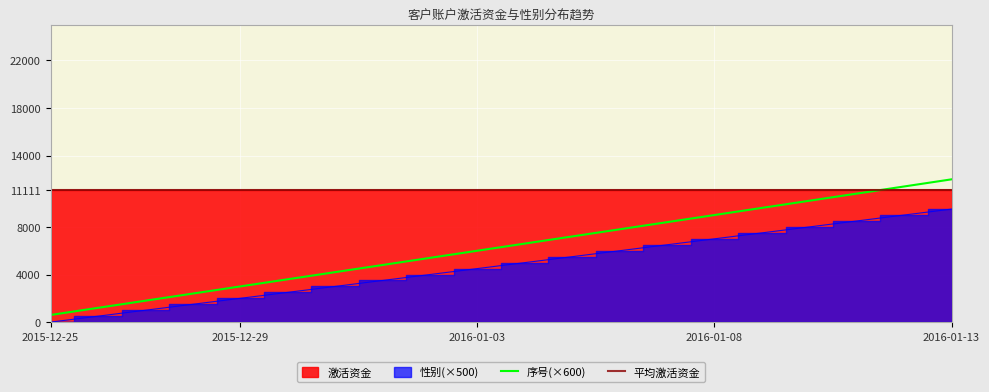

At which label does 序号(×600) reach its minimum?

2015-12-25